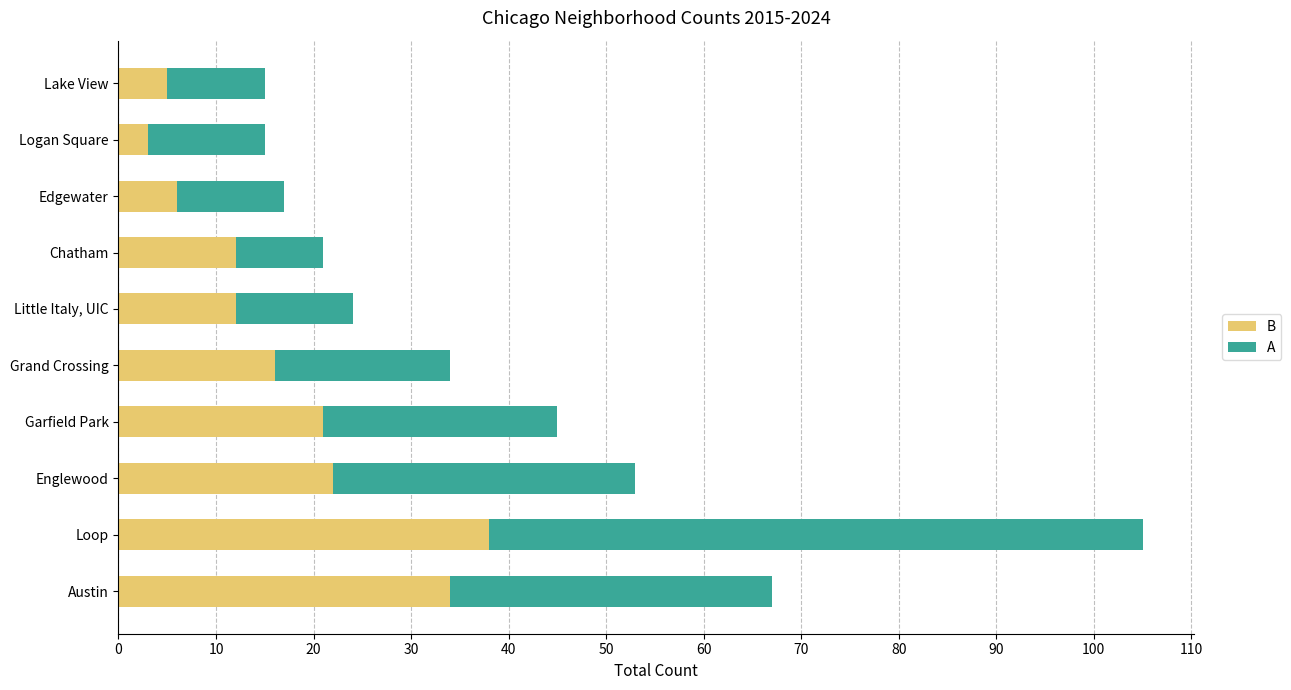

What is the sum of all B values?

169